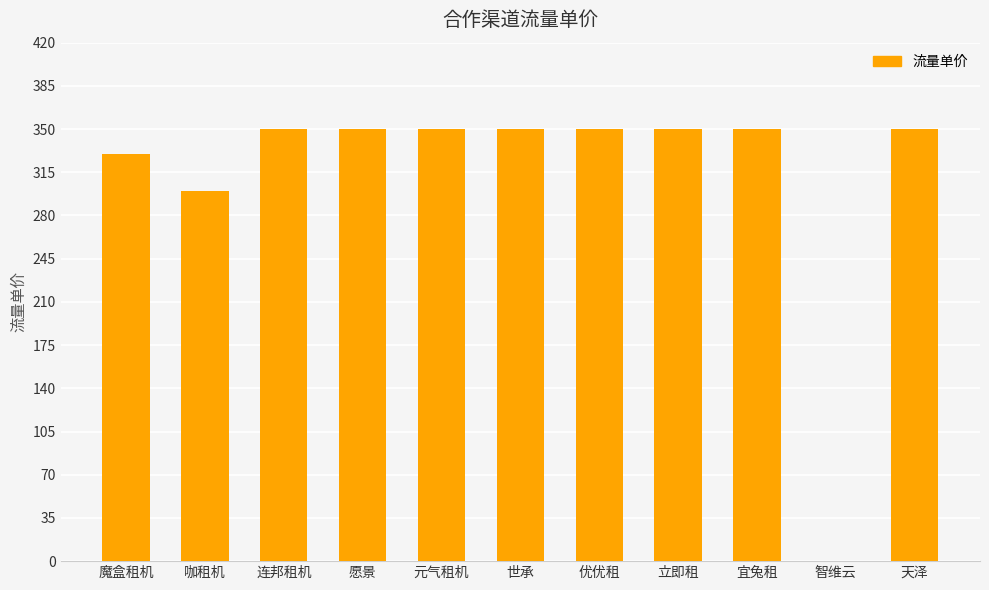

What is the maximum value shown in the chart?

350.0